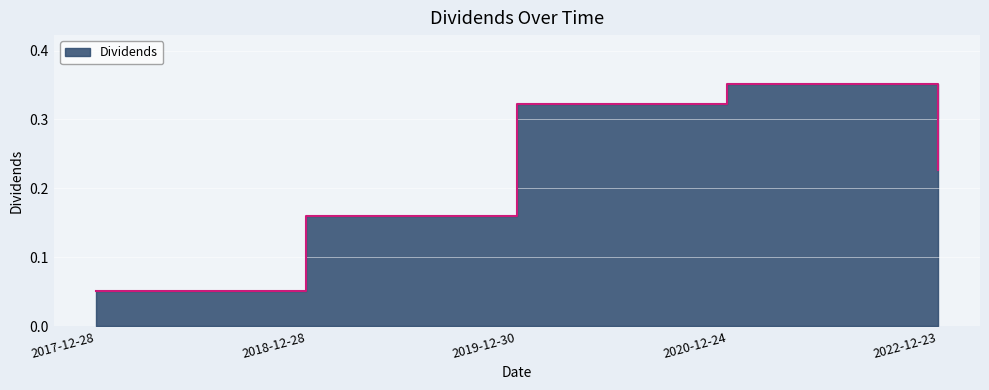

Read the value at 2022-12-23.

0.2